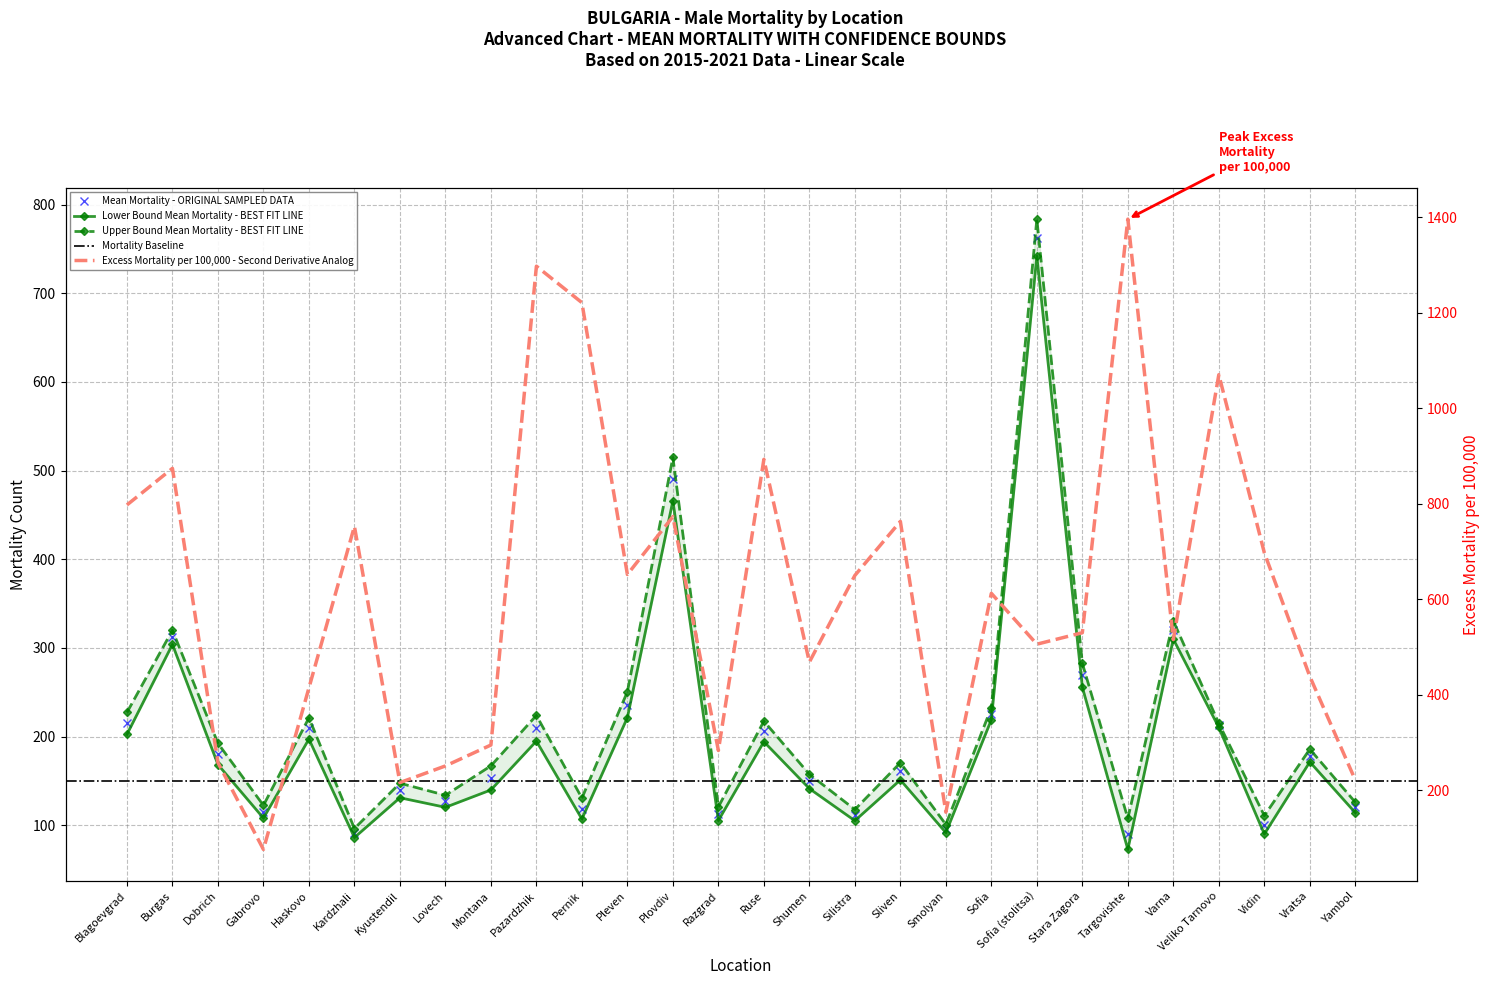

What is the sum of the Lower Bound values at Dobrich and Yambol?

282.5